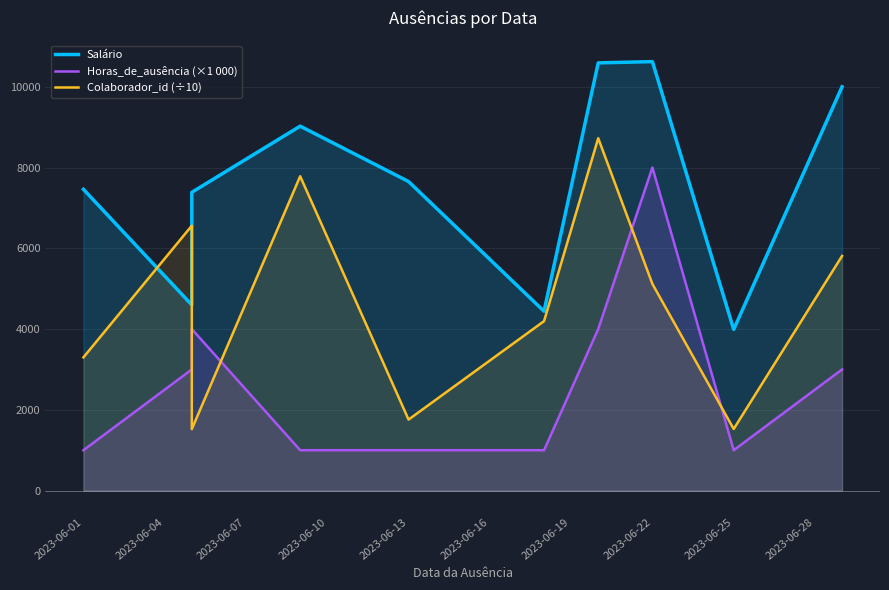

How many data points in Salário are less than 7653?

5